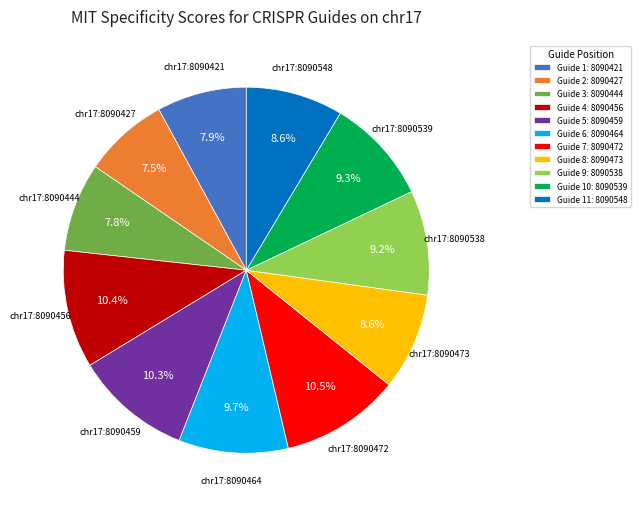

To the nearest percent, what is the combined percentage of chr17:8090539 and chr17:8090538?

19%